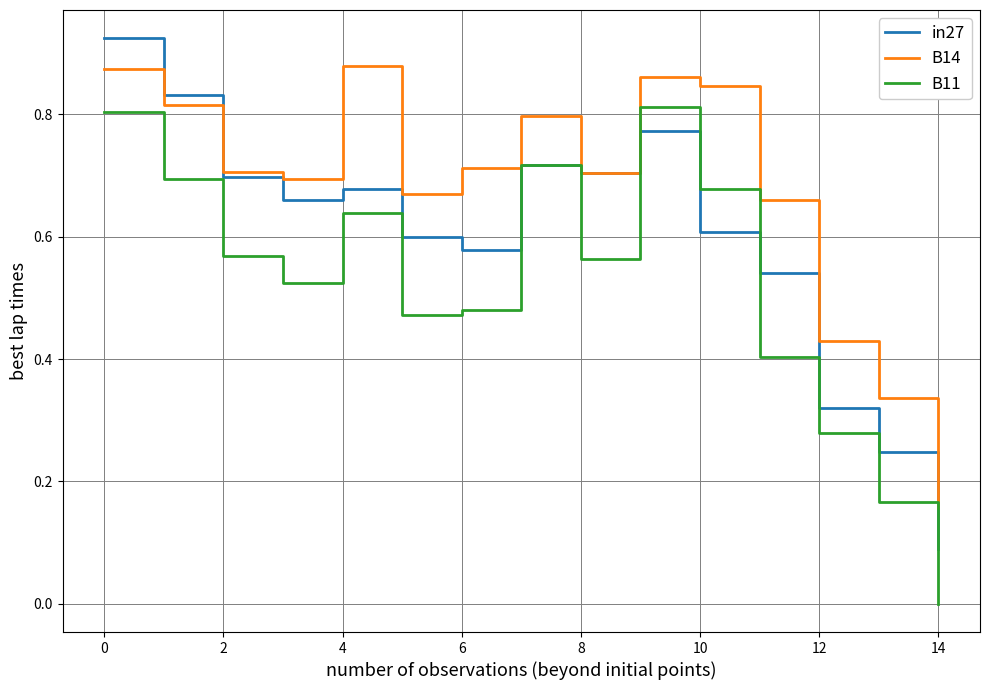

True or false: B11 and B14 intersect in this chart.

False